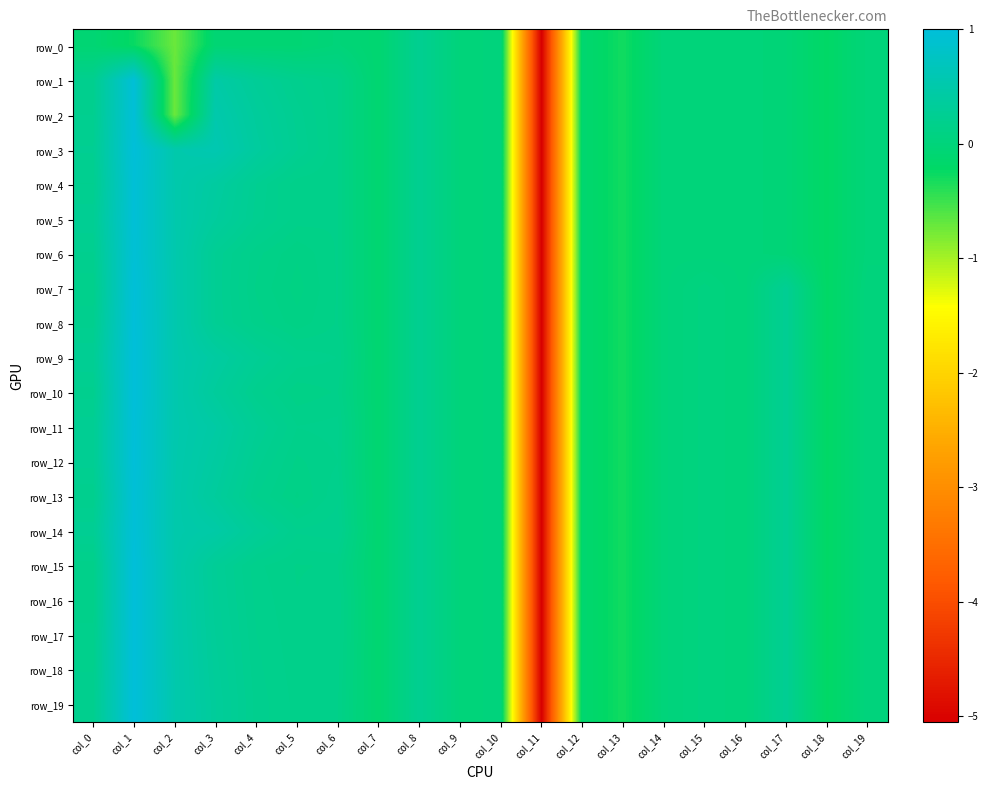

The value of row_8 at col_15 is 0.0. True or false?

False